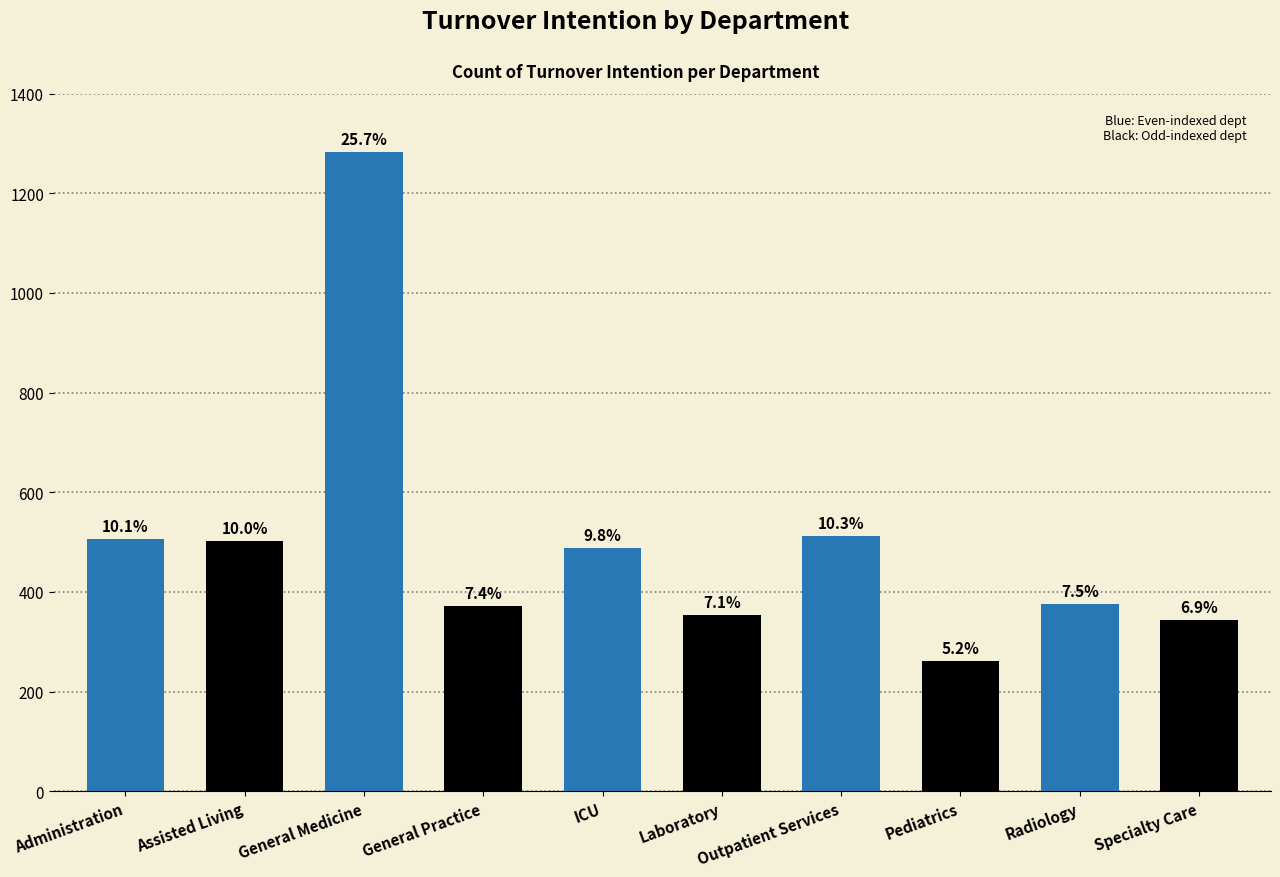

List the labels in order of value, largest first.

General Medicine, Outpatient Services, Administration, Assisted Living, ICU, Radiology, General Practice, Laboratory, Specialty Care, Pediatrics